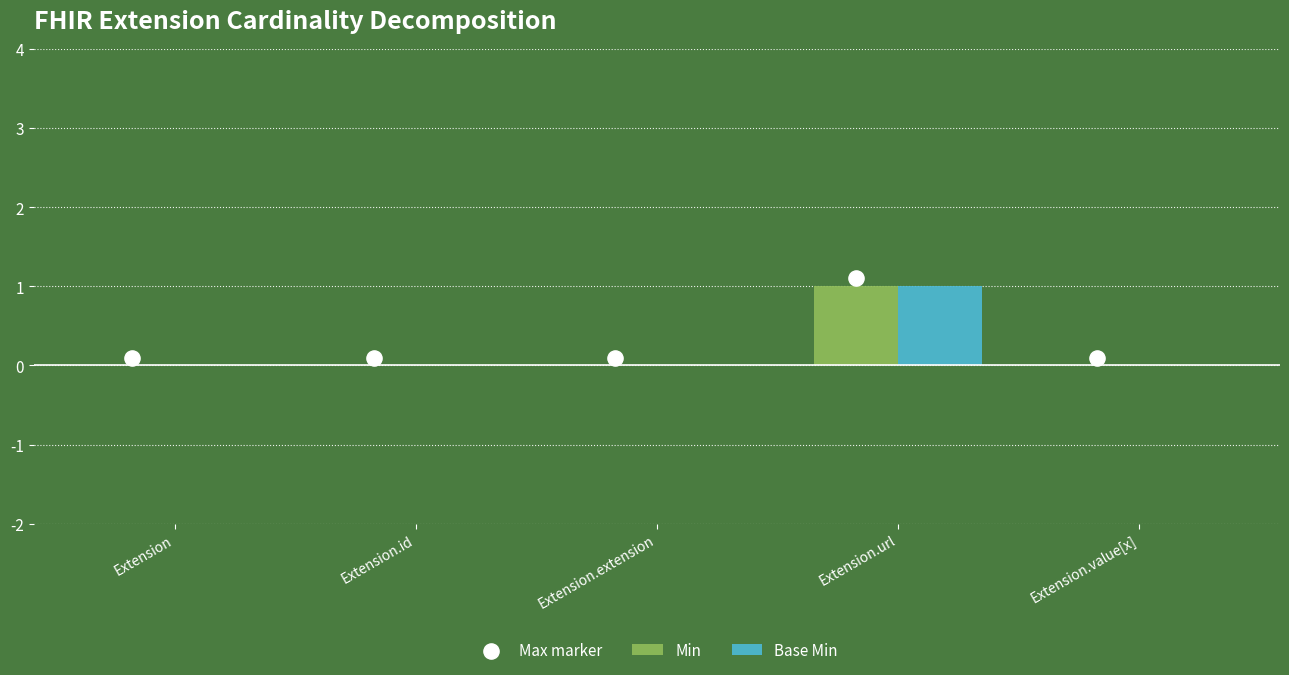

At which category is the sum across all series the highest?

Extension.url